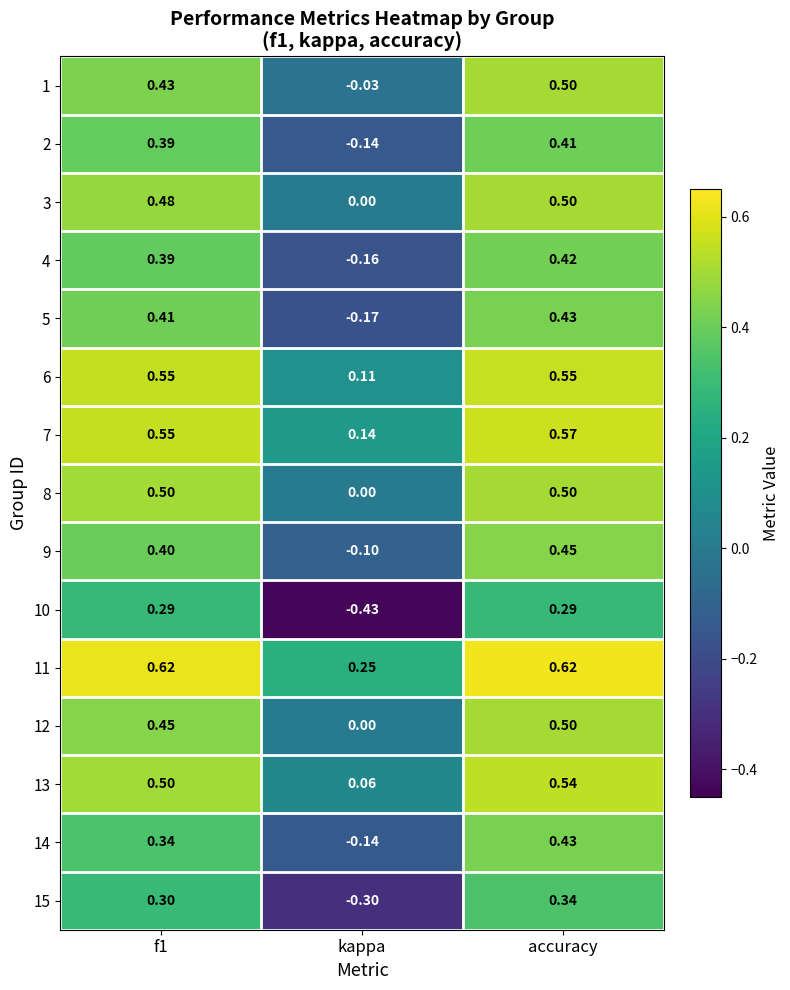

Which label corresponds to the smallest value in the chart?

kappa